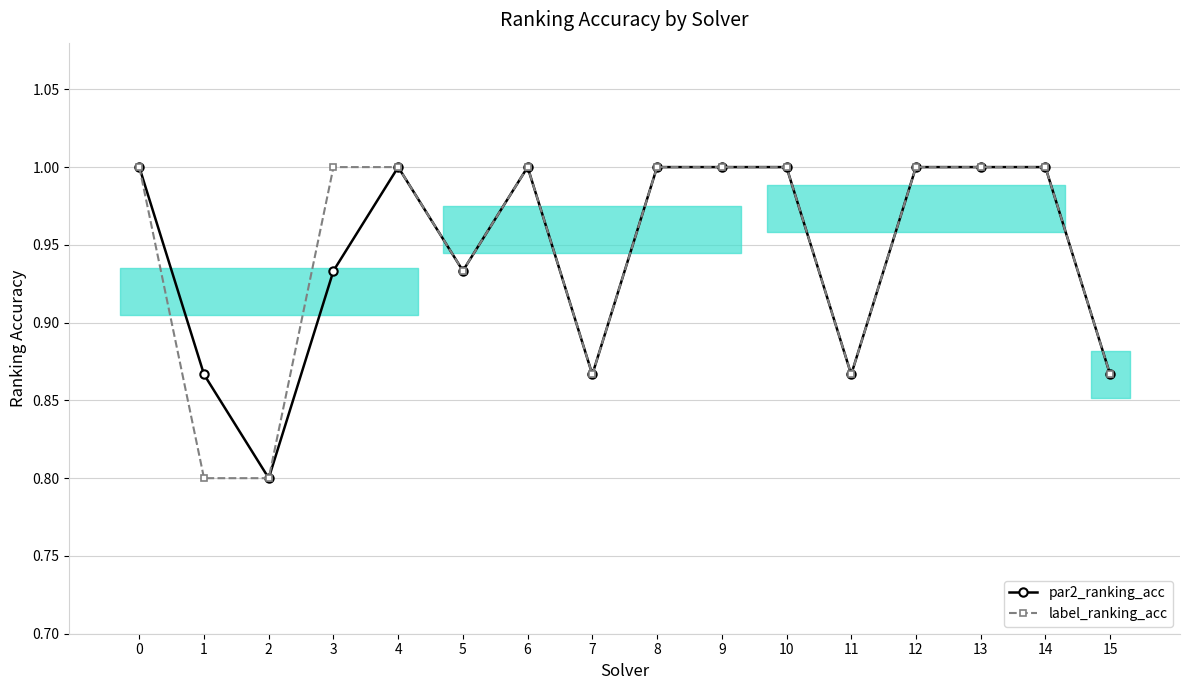

List the series in order of their peak value, highest first.

par2_ranking_acc, label_ranking_acc